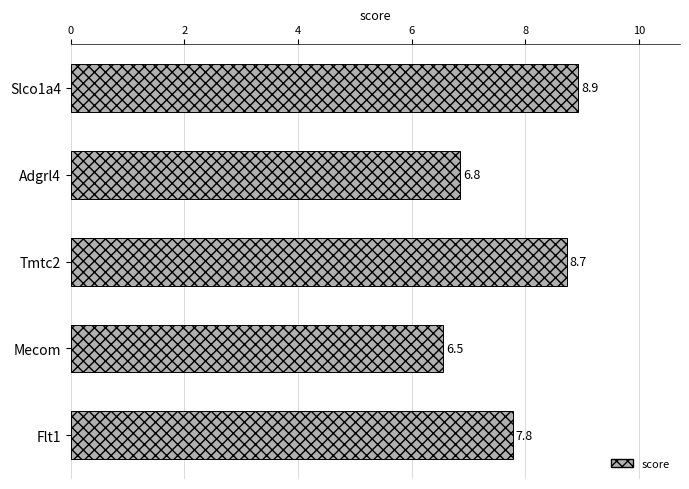

Reading top to bottom, list all the values displayed in this chart.

Slco1a4=8.9	Adgrl4=6.8	Tmtc2=8.7	Mecom=6.5	Flt1=7.8